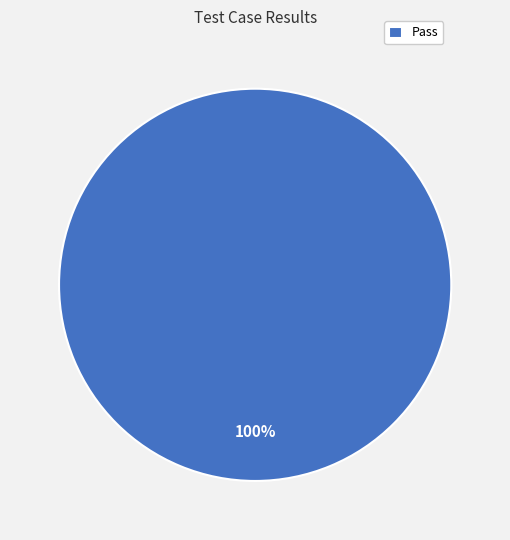

Rank the categories by value from lowest to highest.

Pass